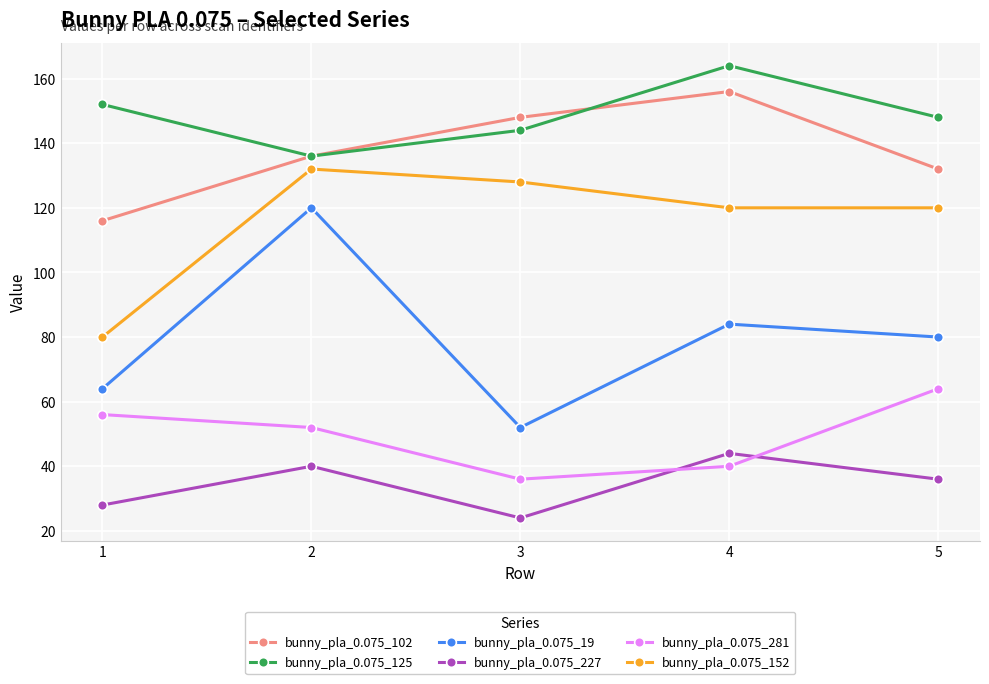

At which label is bunny_pla_0.075_227 closest to 34?

5